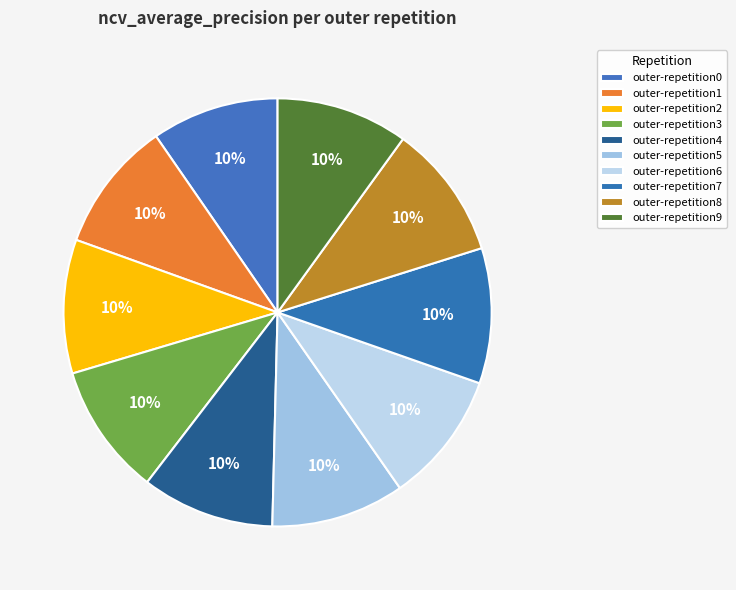

Rank the categories by value from highest to lowest.

outer-repetition7, outer-repetition8, outer-repetition2, outer-repetition5, outer-repetition4, outer-repetition3, outer-repetition9, outer-repetition6, outer-repetition1, outer-repetition0